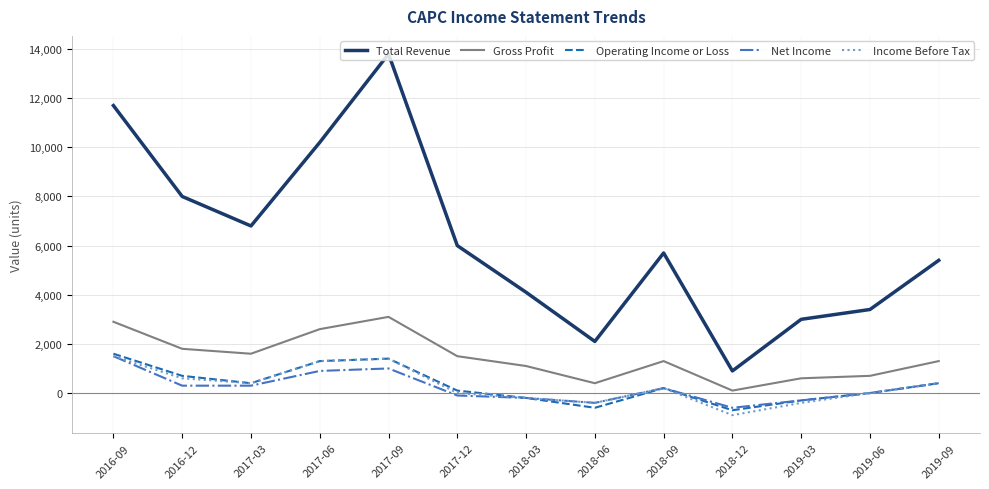

True or false: Total Revenue and Operating Income or Loss intersect in this chart.

False